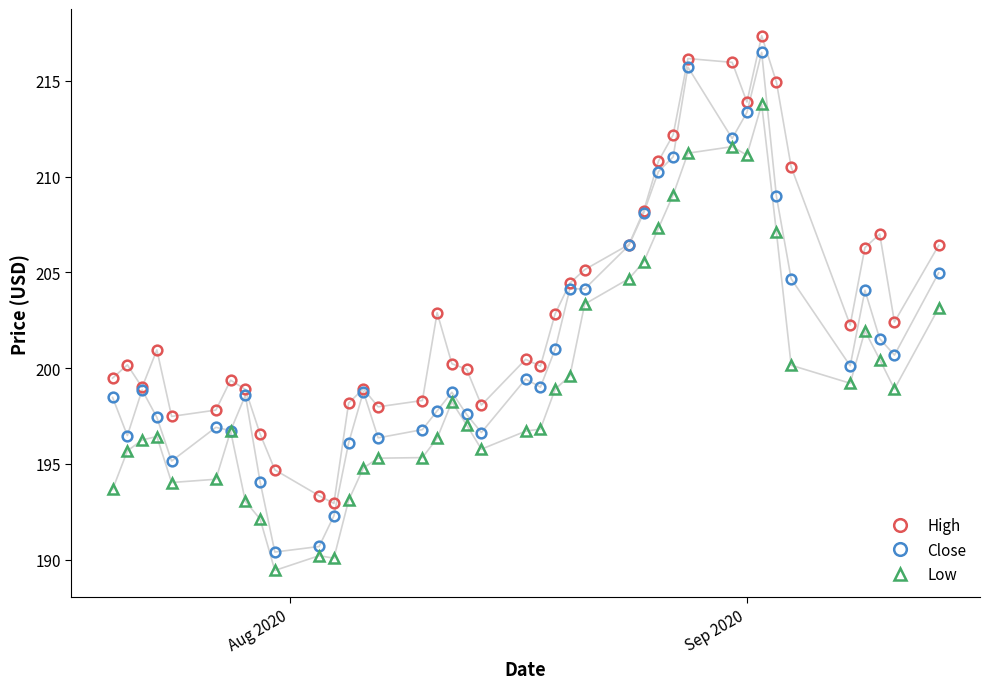

What is the value of the Low point at the 28th from the left?

207.3